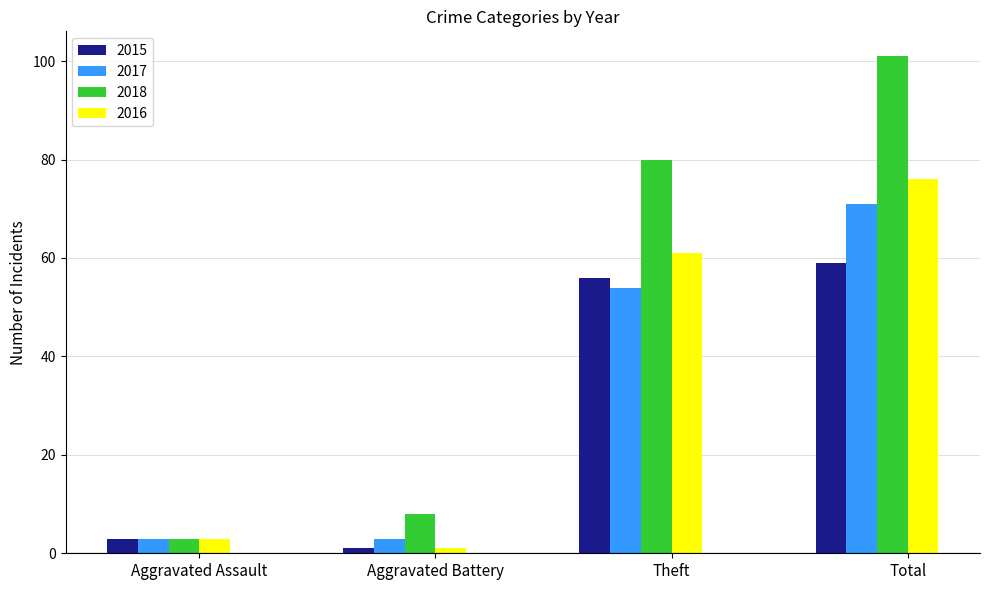

What is the difference between the maximum and minimum values in the 2018 series?

98